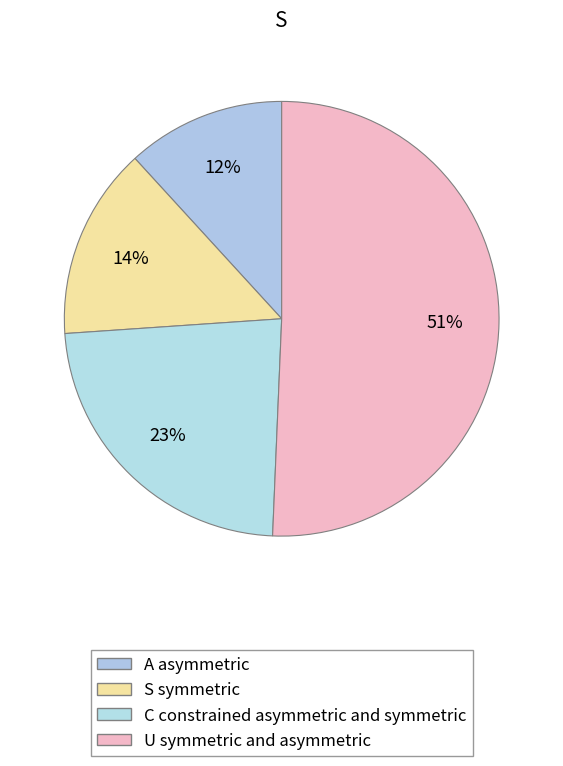

How many slices are in this pie chart?

4